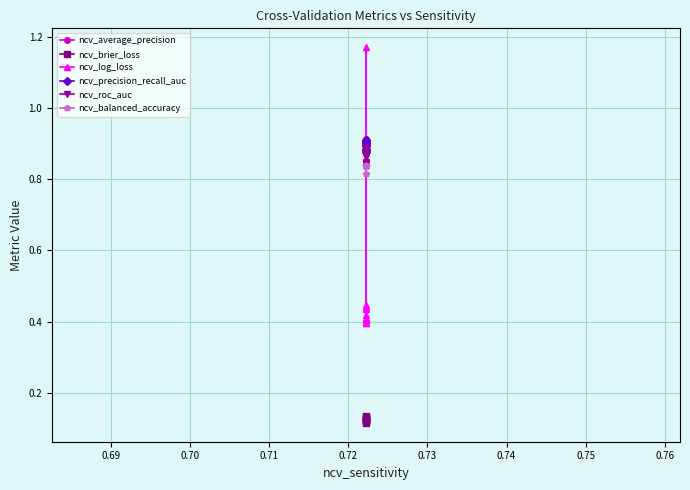

At how many categories does at least one series exceed 0?

10